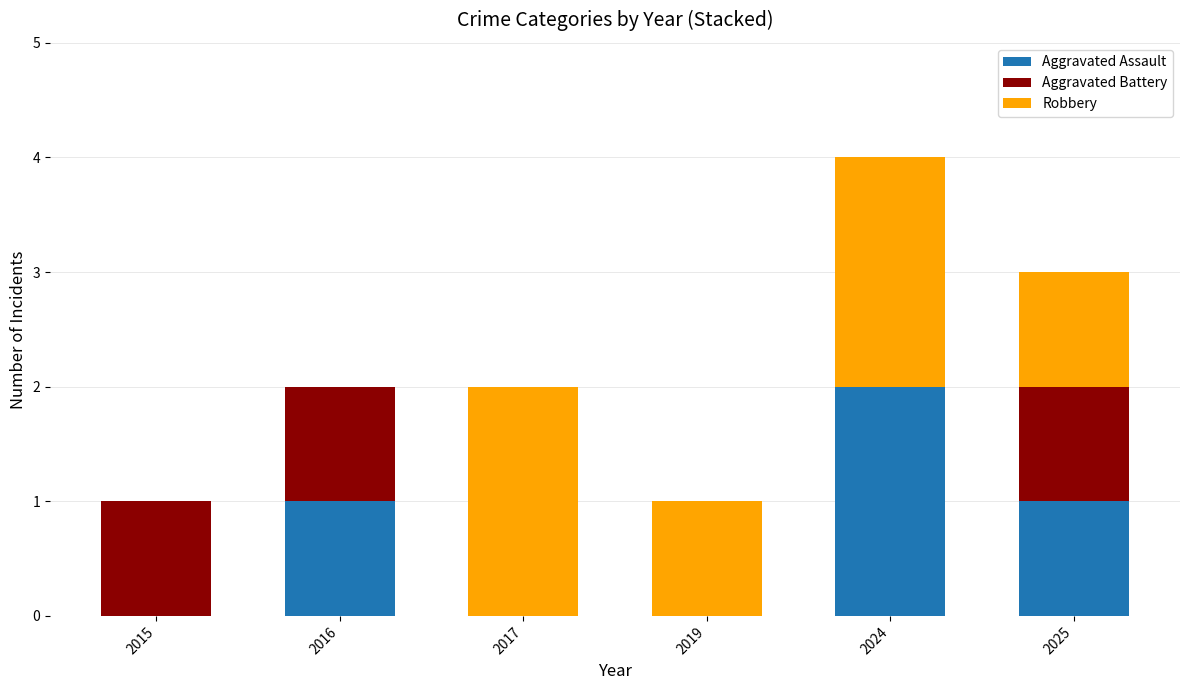

What is the sum of all Aggravated Assault values?

4